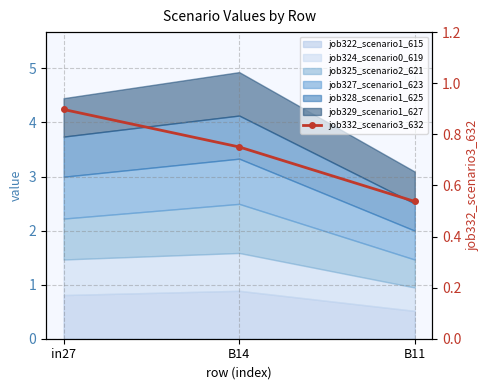

Which label corresponds to the smallest value in the chart?

B11